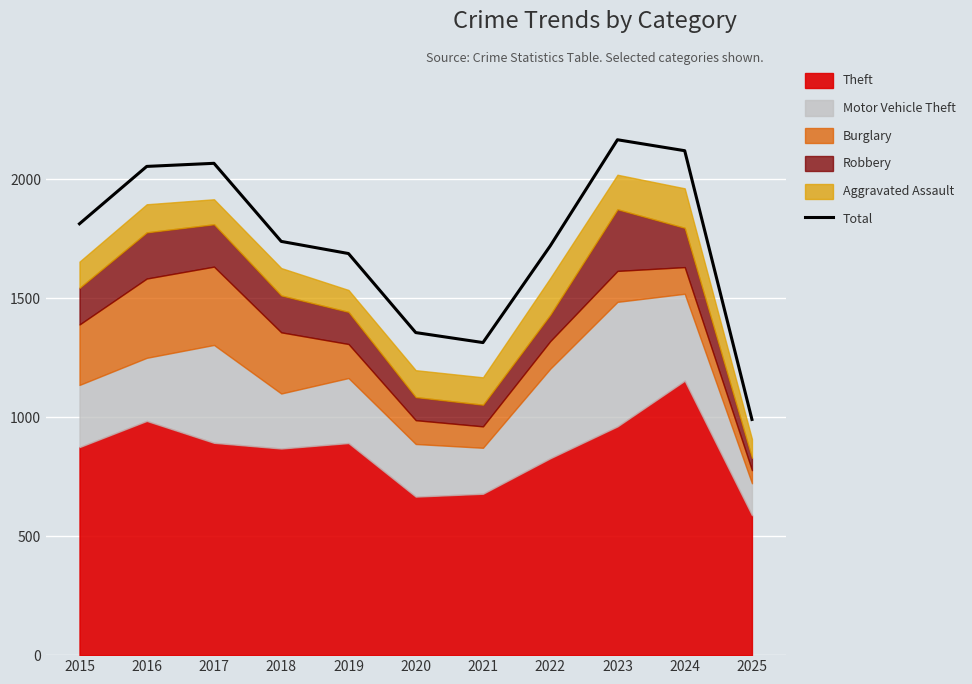

Rank the categories by value from lowest to highest.

2025, 2021, 2020, 2019, 2022, 2018, 2015, 2016, 2017, 2024, 2023